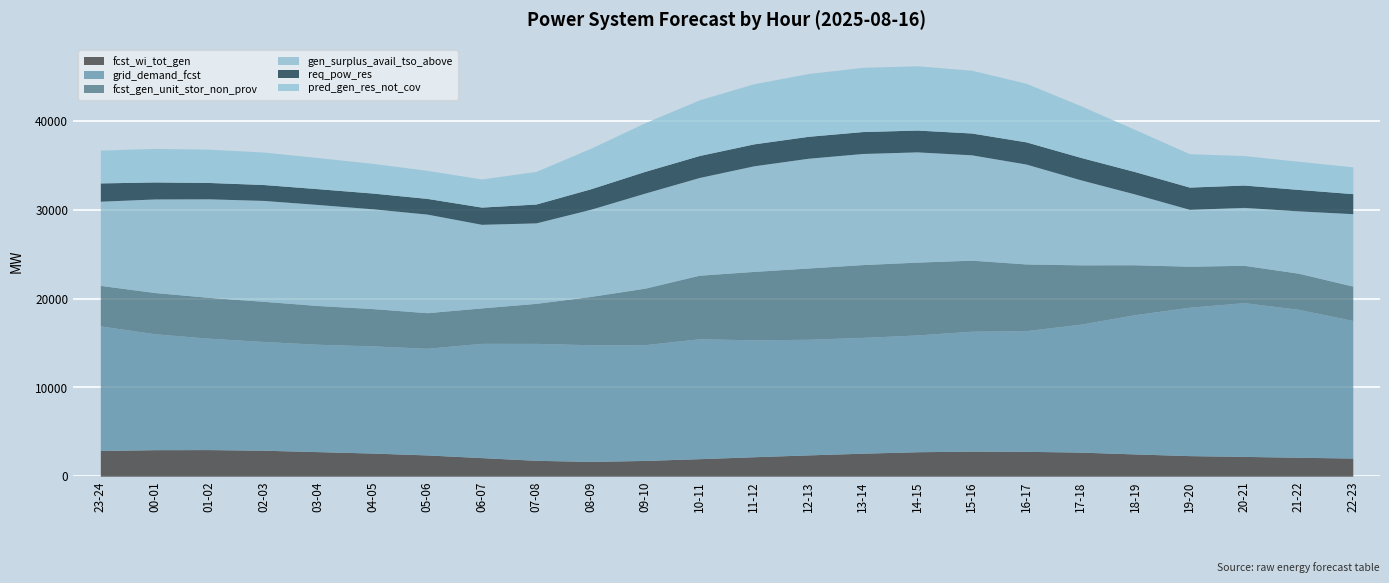

What is the minimum value for grid_demand_fcst?

12023